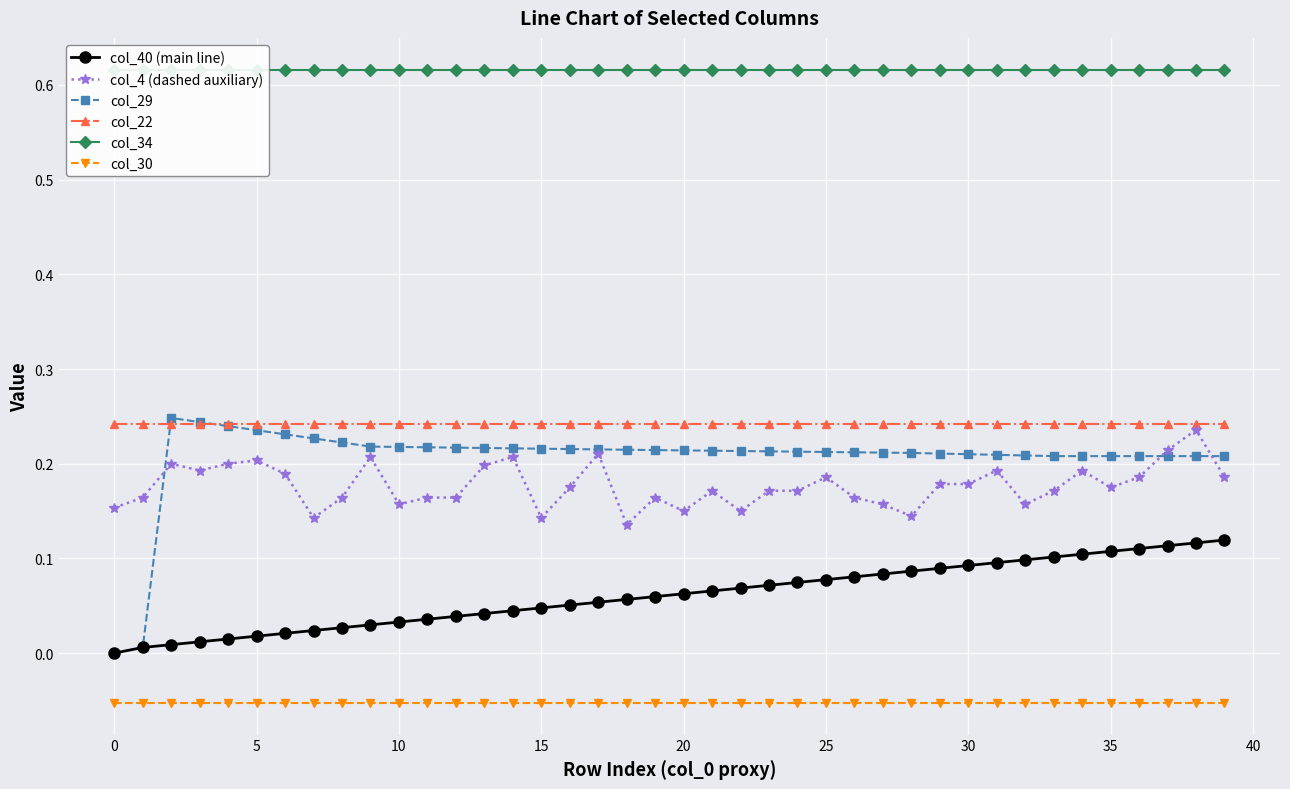

True or false: col_29 has more than 0 points higher than both neighbors.

True